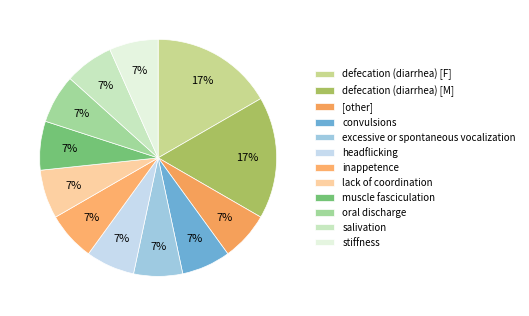

What is the smallest slice in the pie chart?

[other]